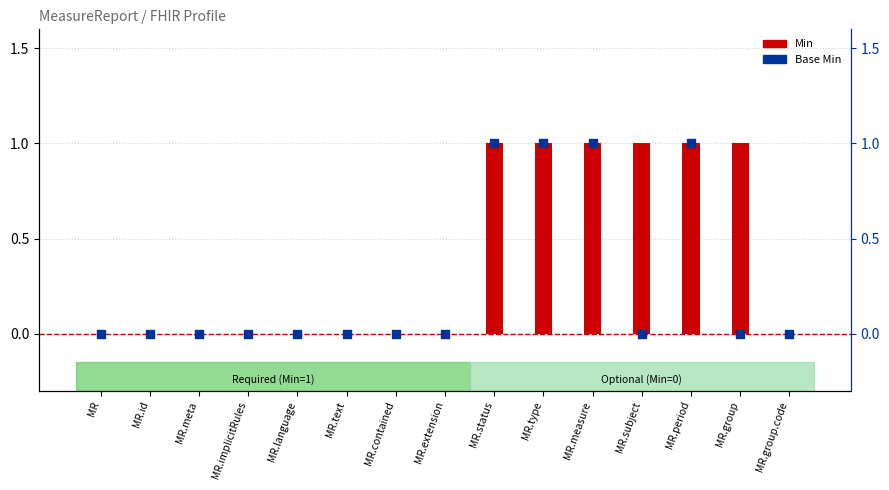

Is the value of Base Min at MR.period greater than the value of Min at MR.measure?

No